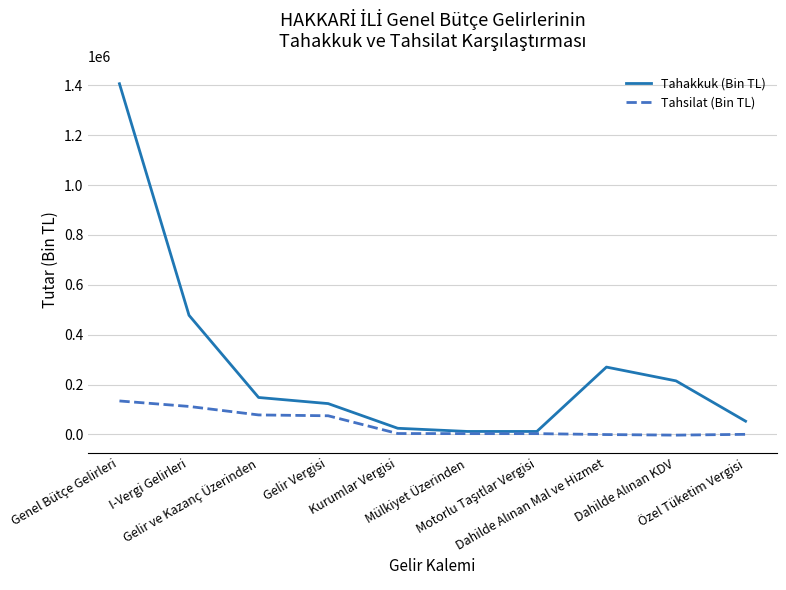

What position from the left is I-Vergi Gelirleri?

2